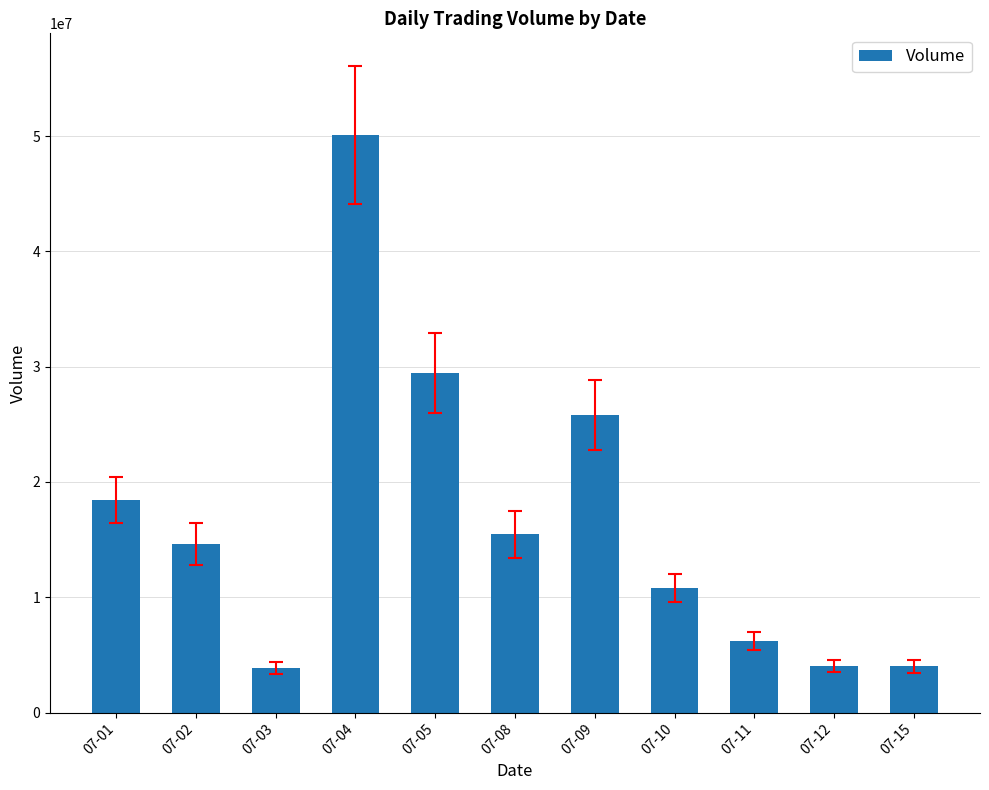

What is the difference between the maximum and minimum values?

46248424